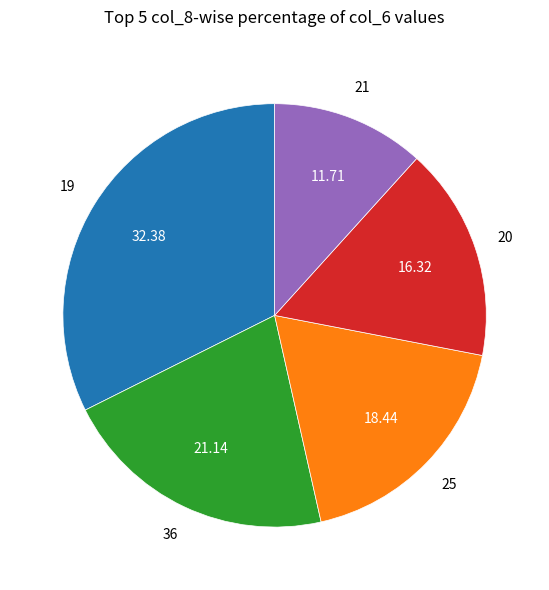

Is there any slice that represents more than half of the pie?

No